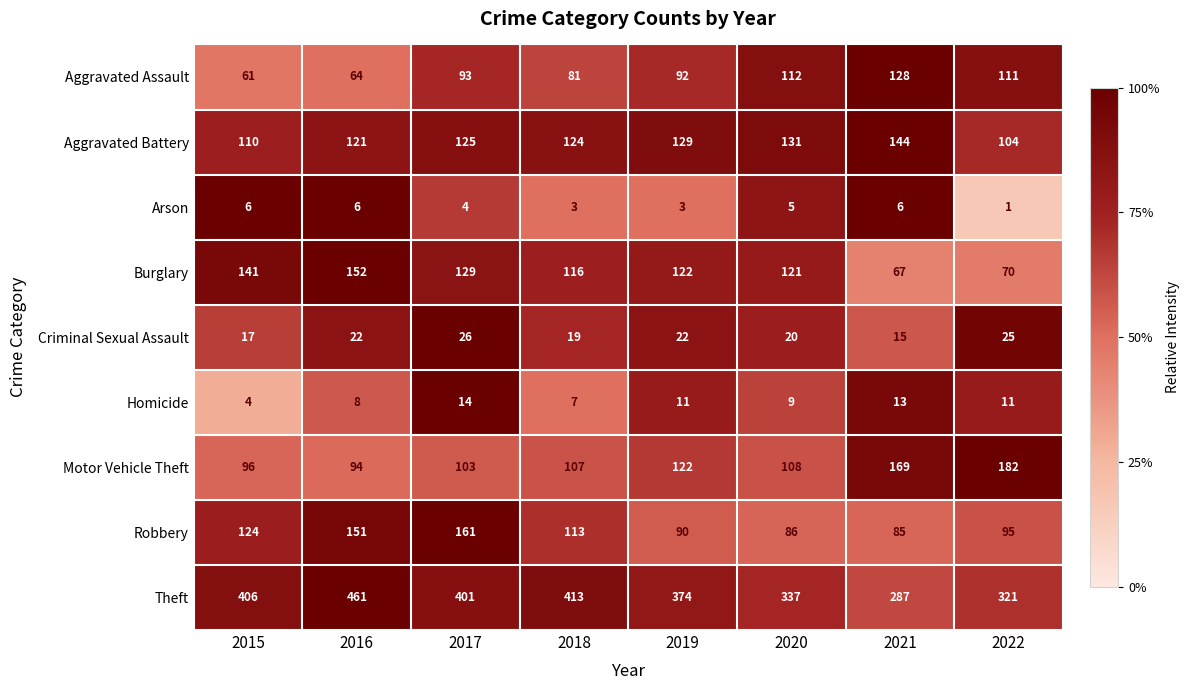

List the series in order of their peak value, lowest first.

Arson, Homicide, Criminal Sexual Assault, Aggravated Assault, Aggravated Battery, Burglary, Robbery, Motor Vehicle Theft, Theft